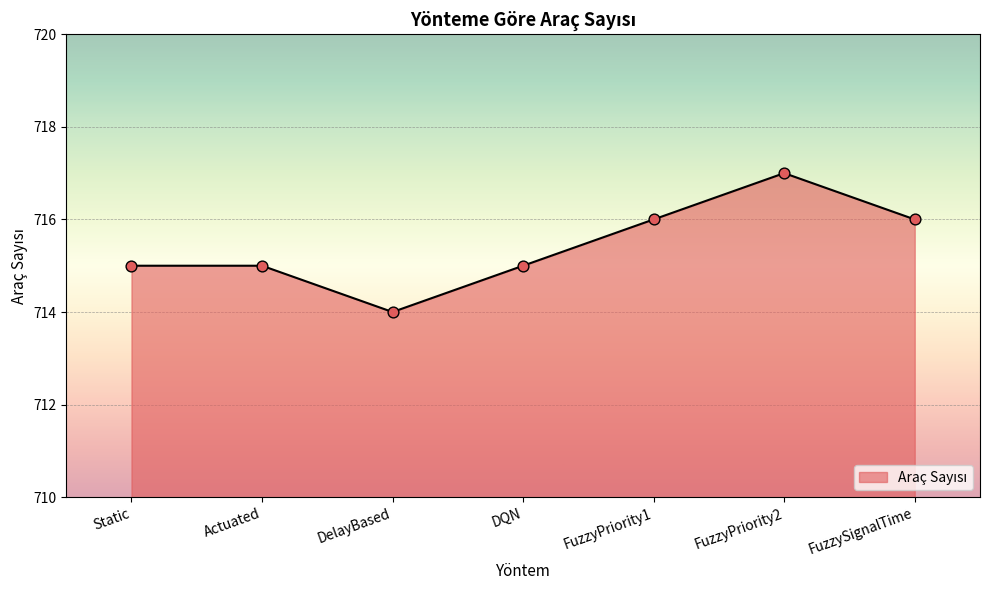

Between FuzzyPriority1 and FuzzyPriority2, which is larger?

FuzzyPriority2